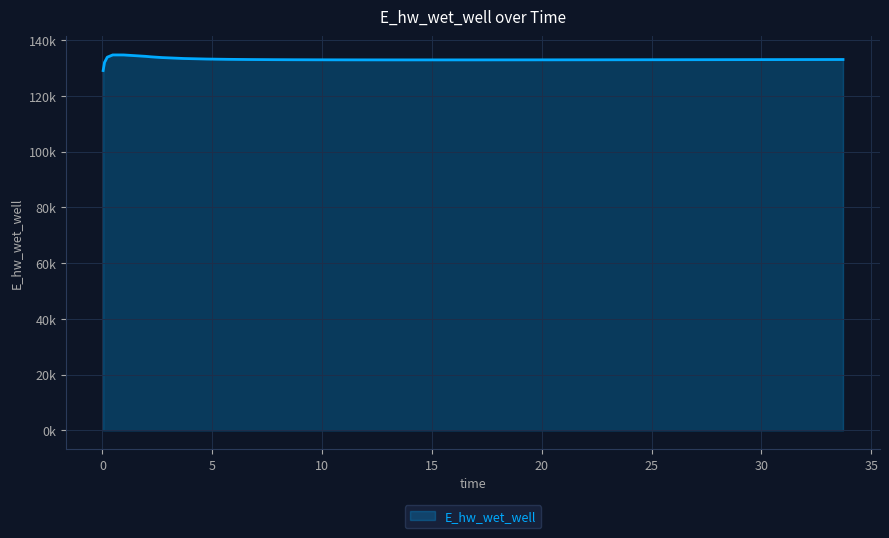

Does the chart display data point markers on the line(s)?

No